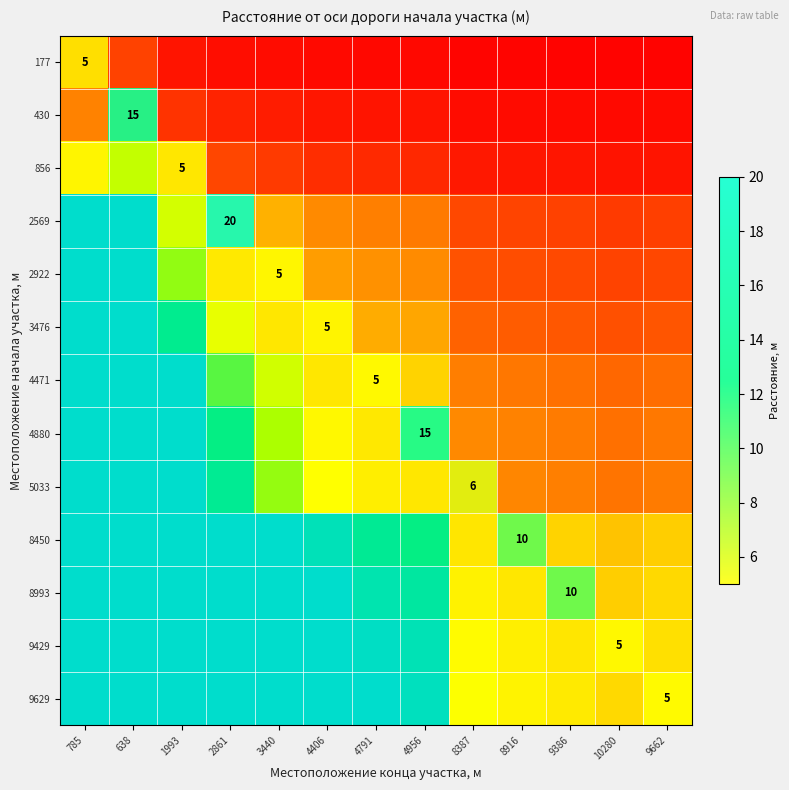

Rank the series by their maximum value, from lowest to highest.

177, 856, 2922, 3476, 4471, 9429, 9629, 5033, 8450, 8993, 430, 4880, 2569